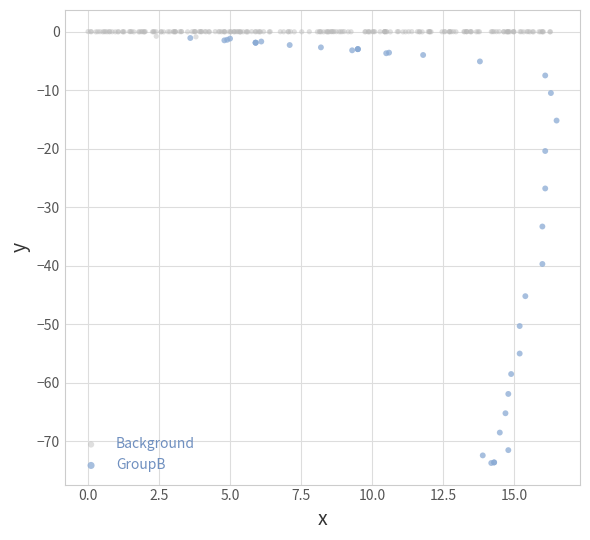

Which series contains the lowest Y value?

GroupB